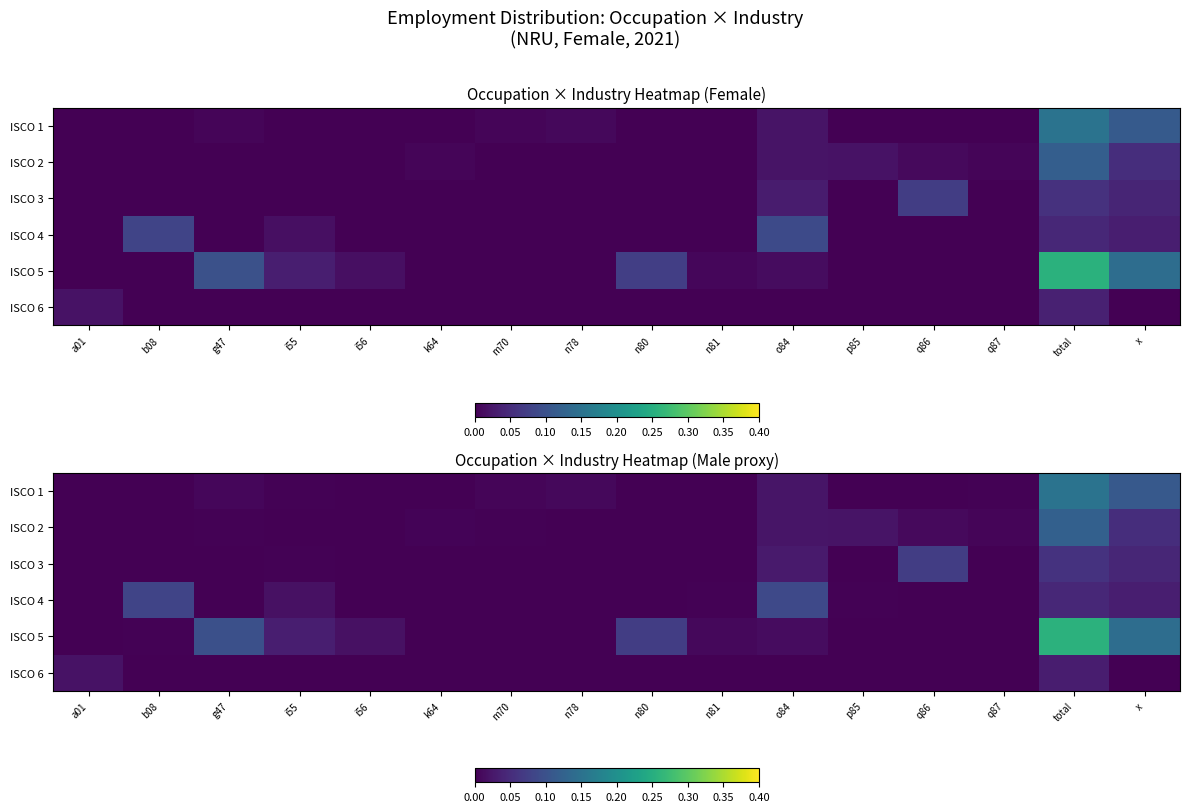

Count the number of data series in this chart.

6